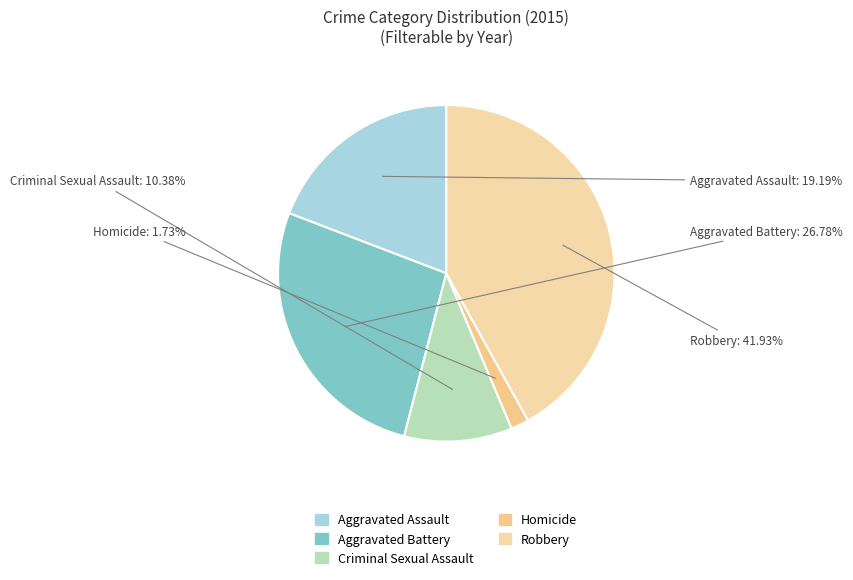

How much of the chart is everything except Aggravated Assault?

80.8%